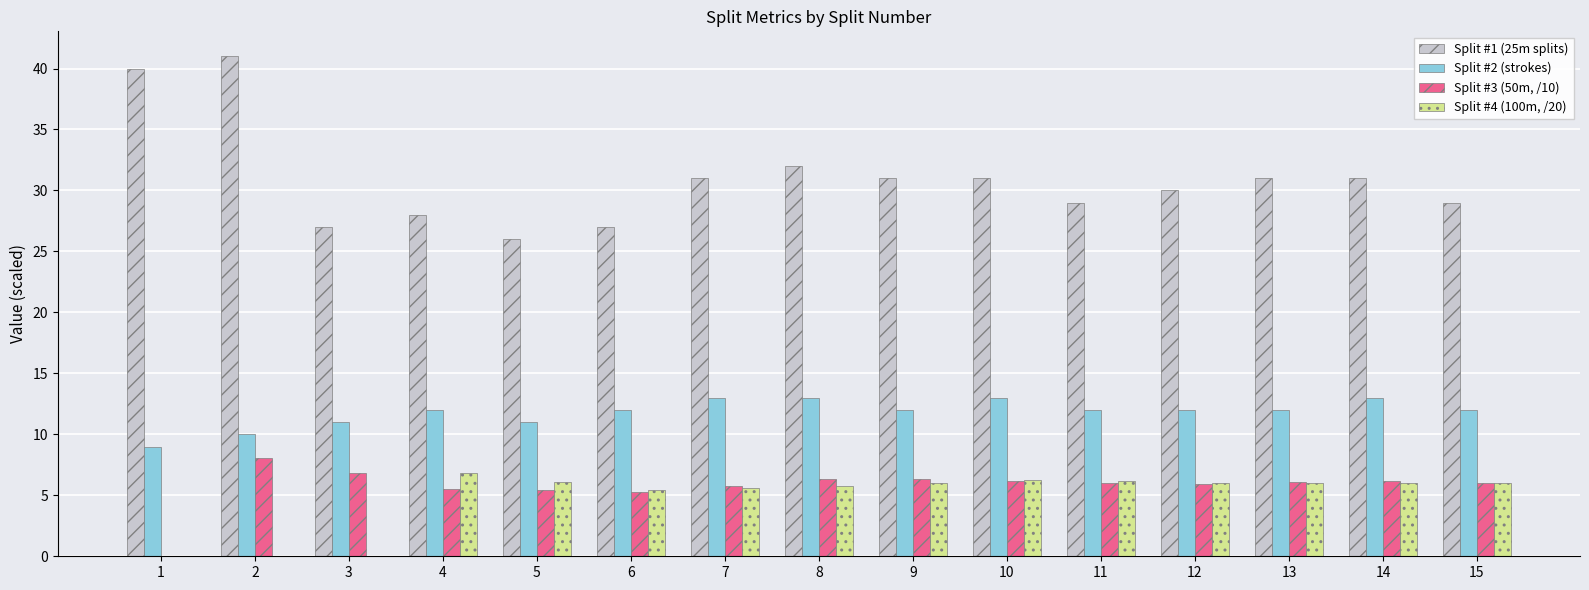

What is the sum of the Split #2 (strokes) values at 9 and 3?

23.0